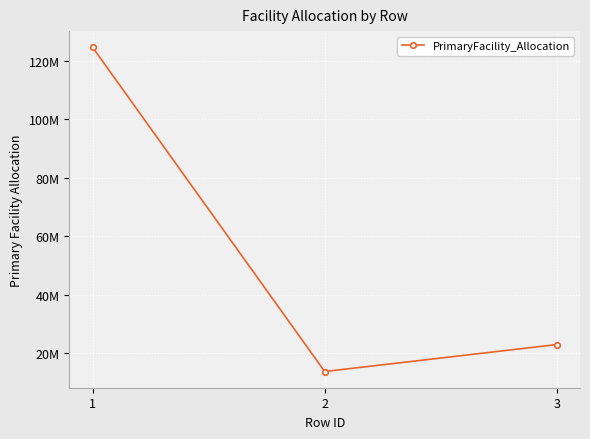

What is the difference between the values at 1 and 2?

110913950.1